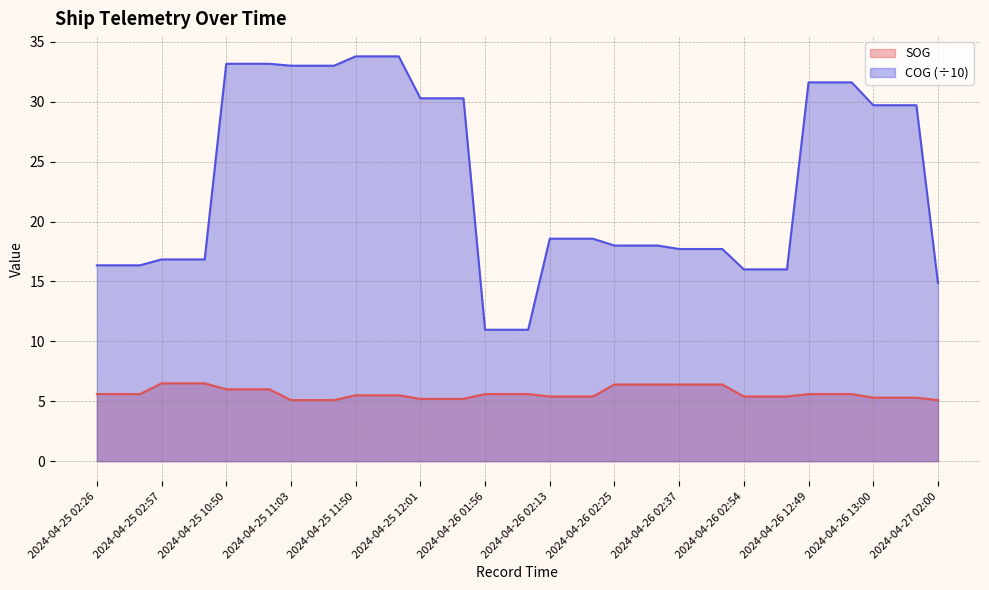

Which label corresponds to the smallest value in the chart?

2024-04-25 11:03